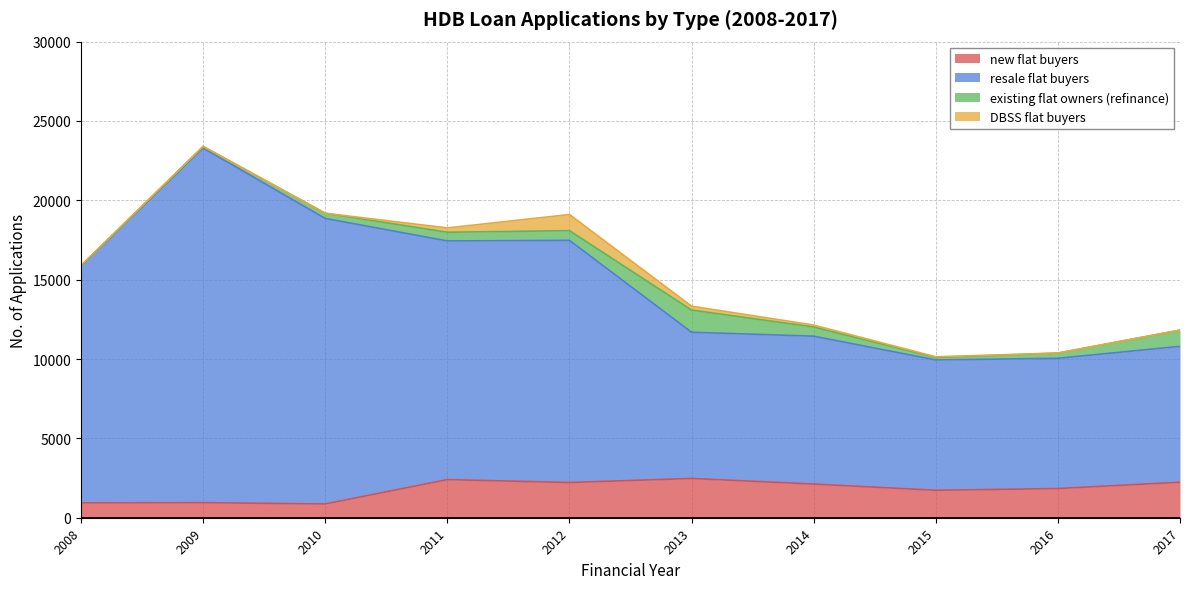

How many lines are shown in the chart?

4